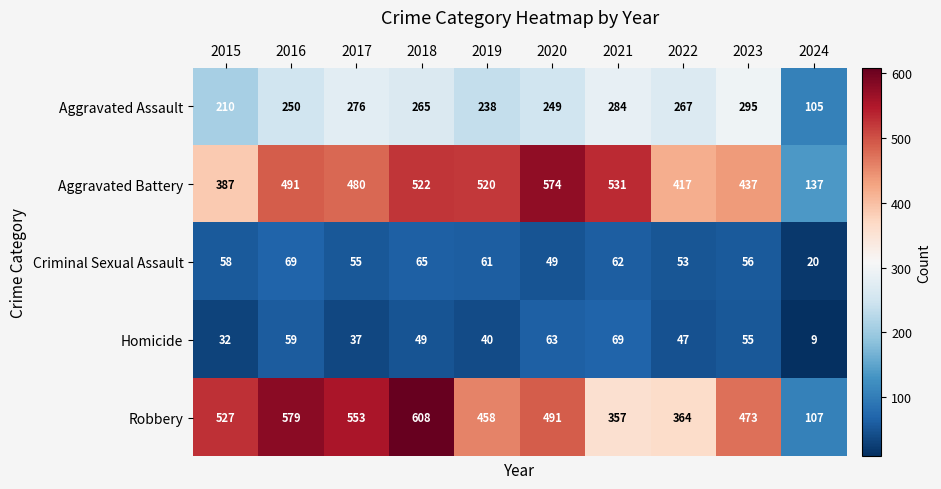

What is the minimum value for Robbery?

107